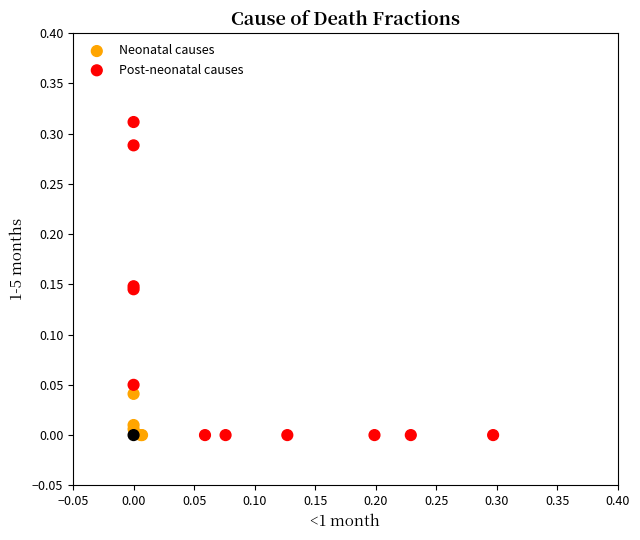

Which series contains the highest Y value?

Post-neonatal causes